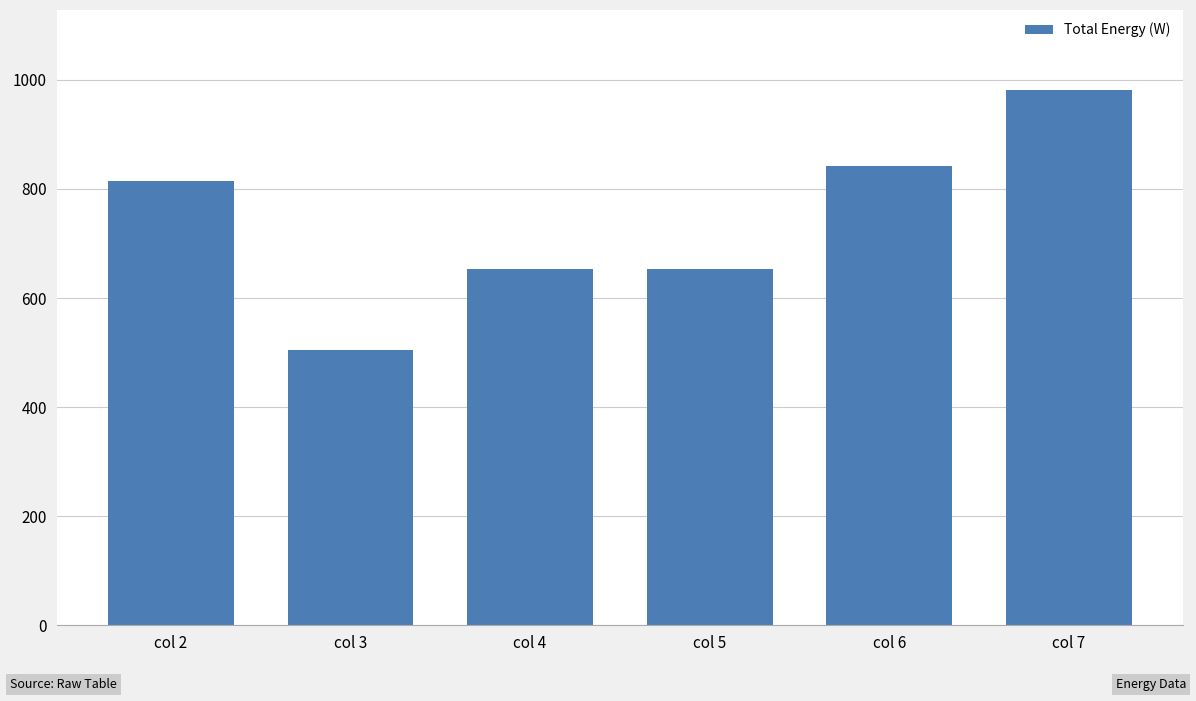

What is the approximate value at col 2, to the nearest 5?

815